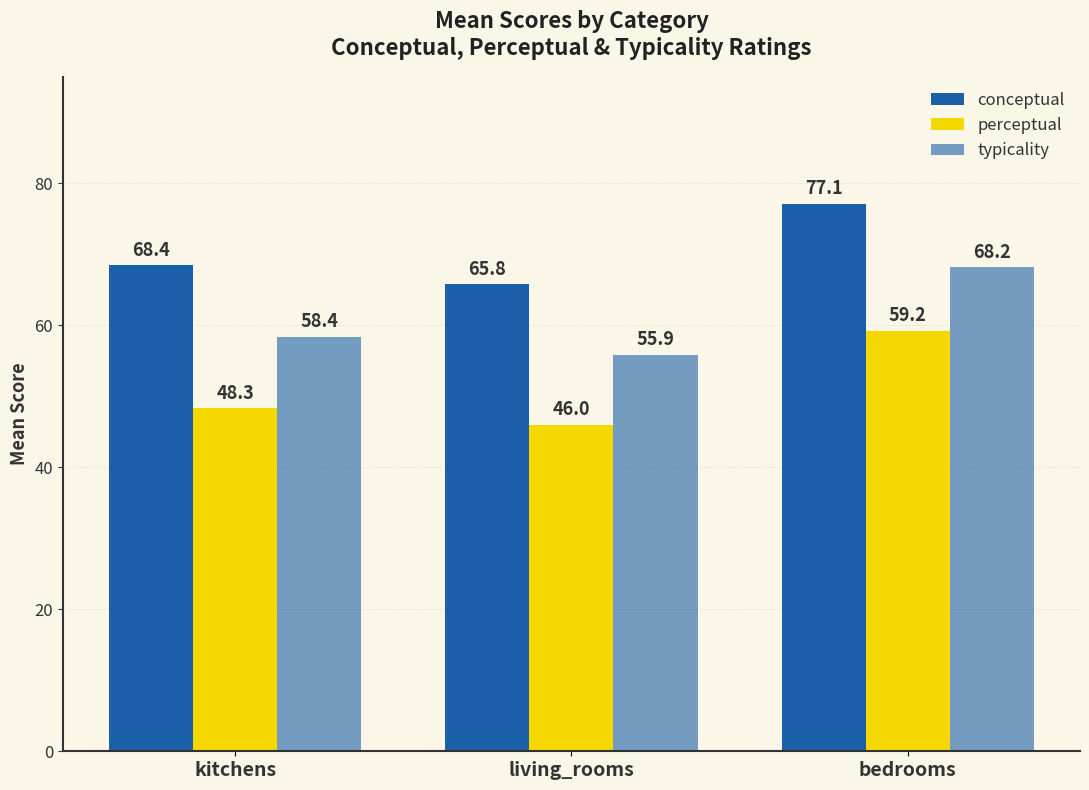

How many bars are there in total?

9